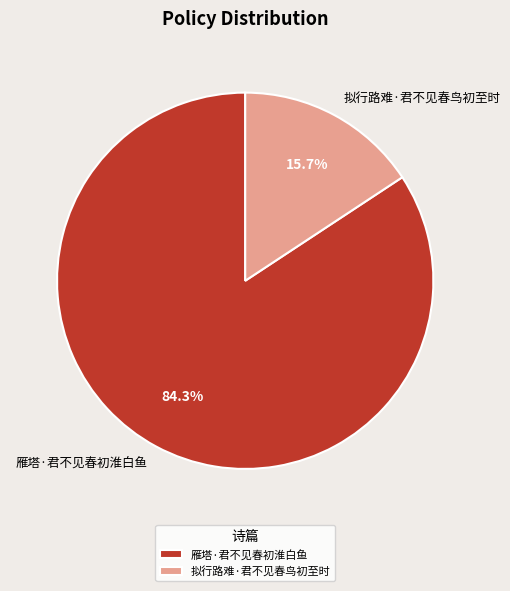

Is there a majority slice in this chart?

Yes